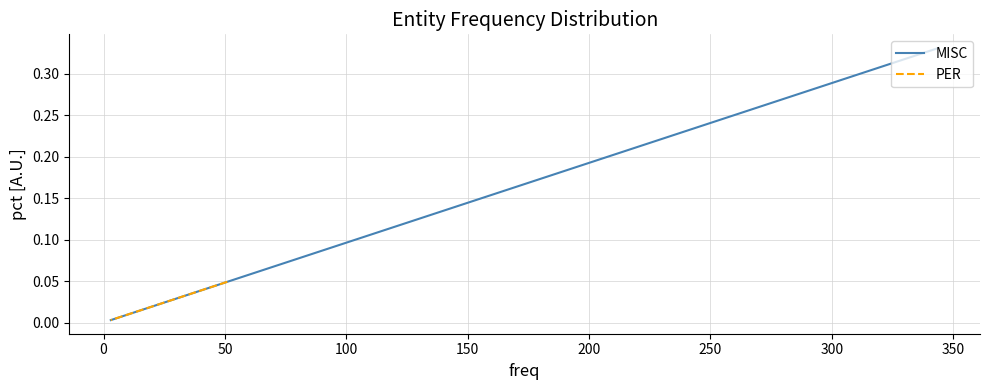

List the series in order of their peak value, lowest first.

PER, MISC